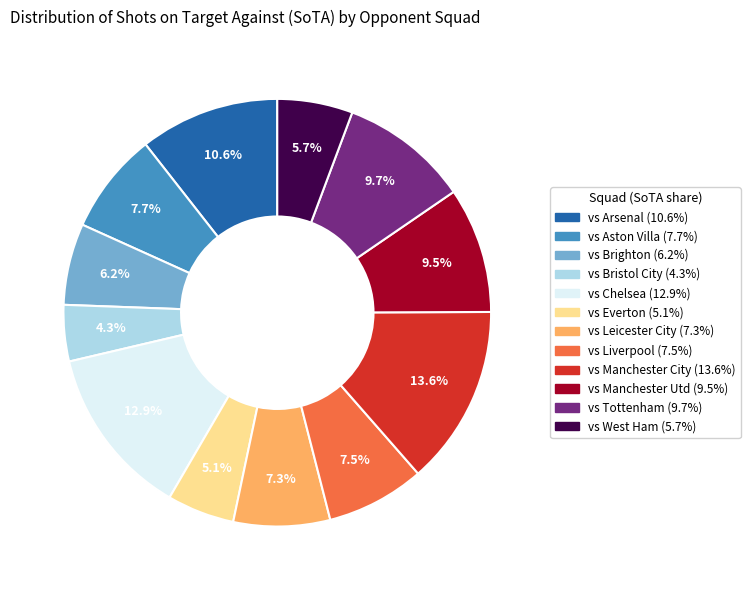

What is the largest slice in the pie chart?

vs Manchester City